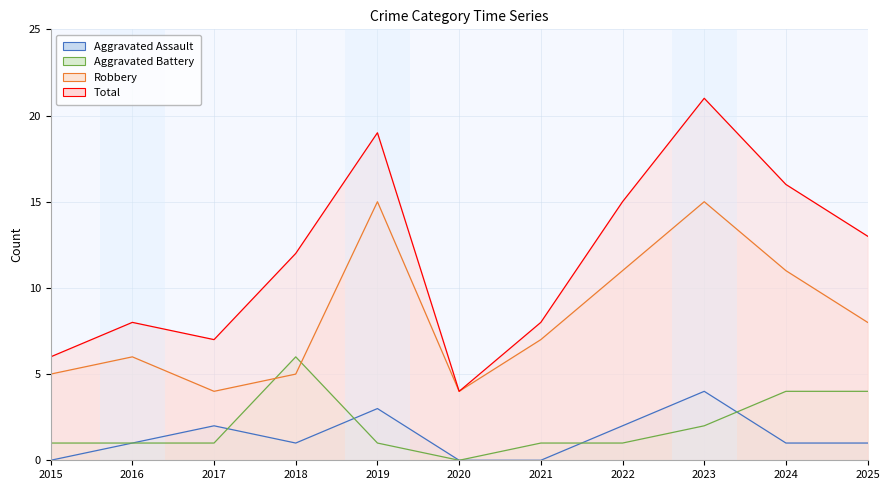

Reading left to right, list all the values displayed in this chart.

Aggravated Assault line: 0	1	2	1	3	0	0	2	4	1	1
Aggravated Battery line: 1	1	1	6	1	0	1	1	2	4	4
Robbery line: 5	6	4	5	15	4	7	11	15	11	8
Total line: 6	8	7	12	19	4	8	15	21	16	13